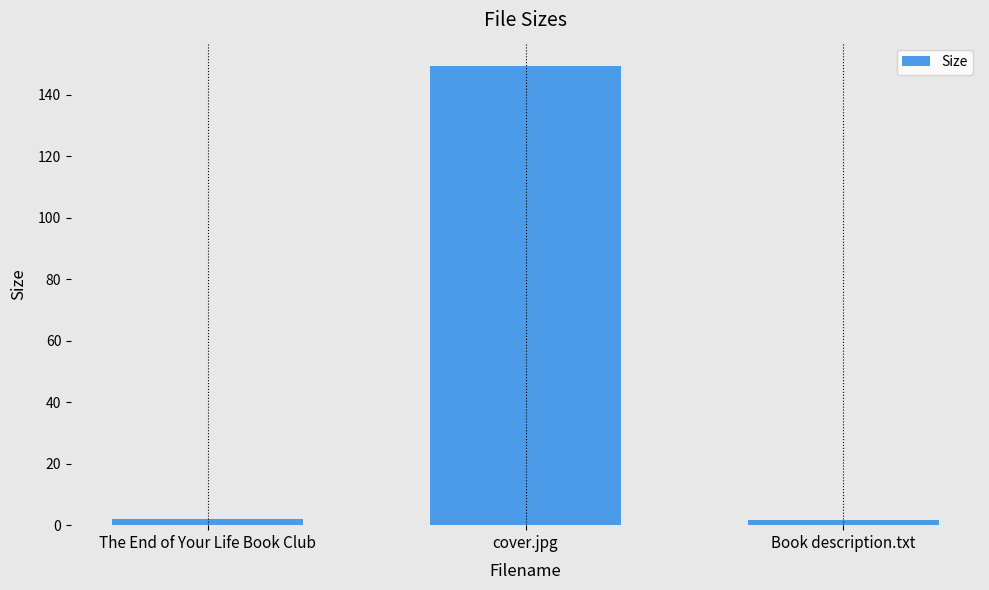

What is the change in value from The End of Your Life Book Club to Book description.txt?

-0.3